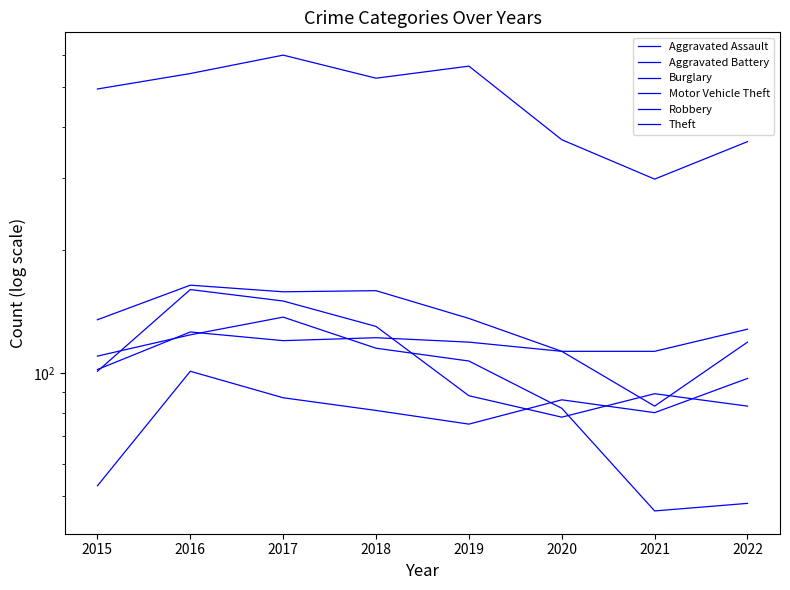

Which series has the widest spread of values?

Theft